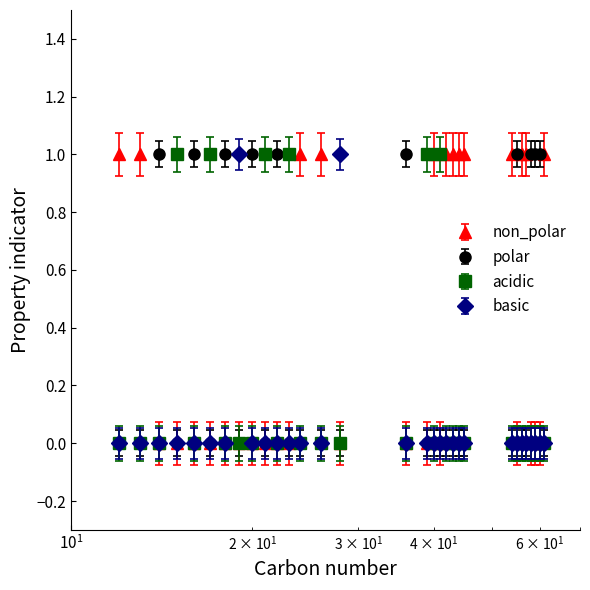

What is the value of the non_polar point at the 14th from the left?

1